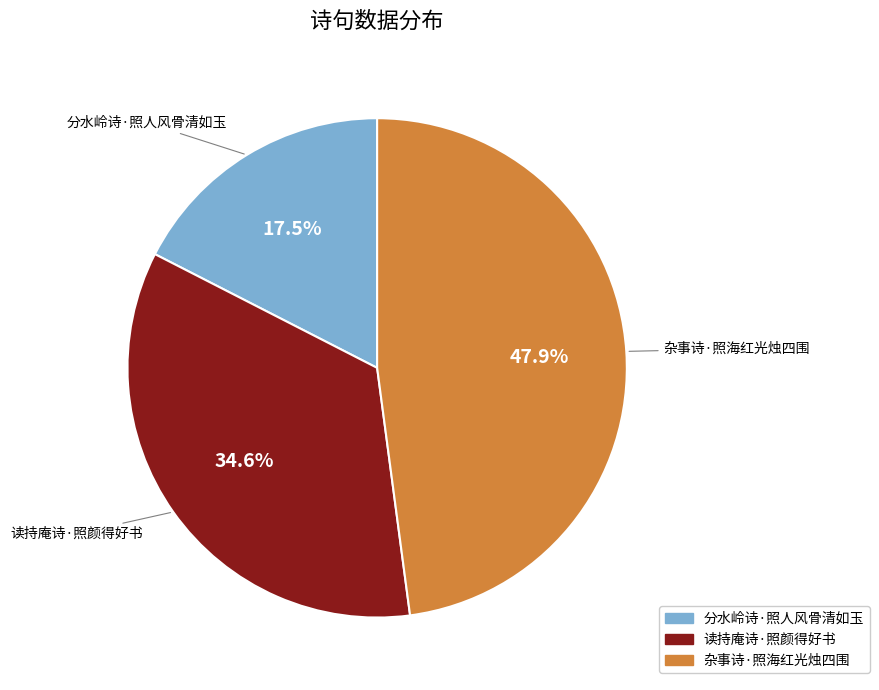

Combined, what portion of the pie is 分水岭诗·照人风骨清如玉 and 读持庵诗·照颜得好书?

52.1%